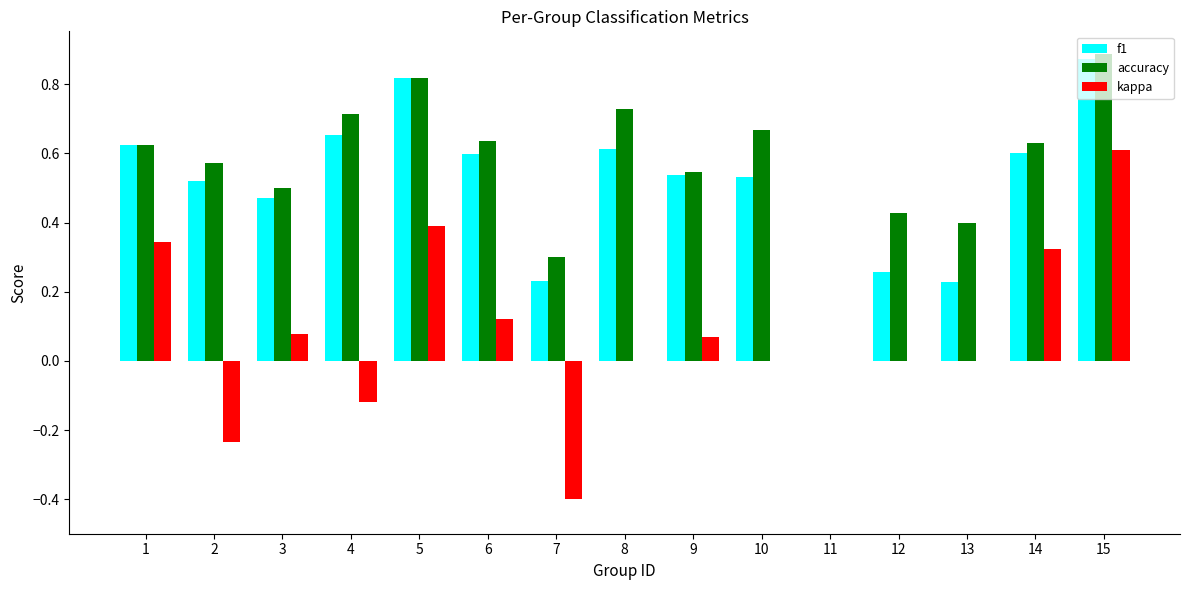

What is the total value across all series at 4?

1.2